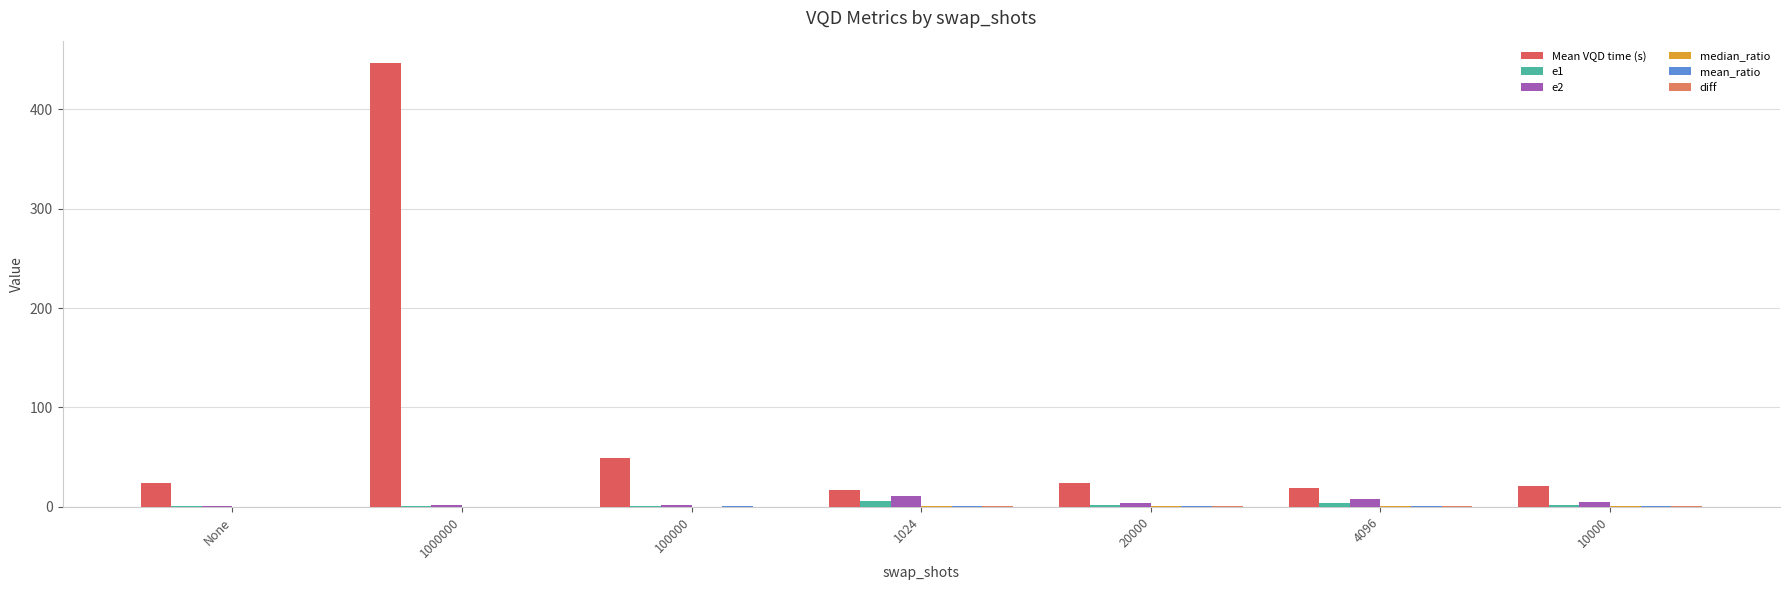

How many data points does each series have?

7